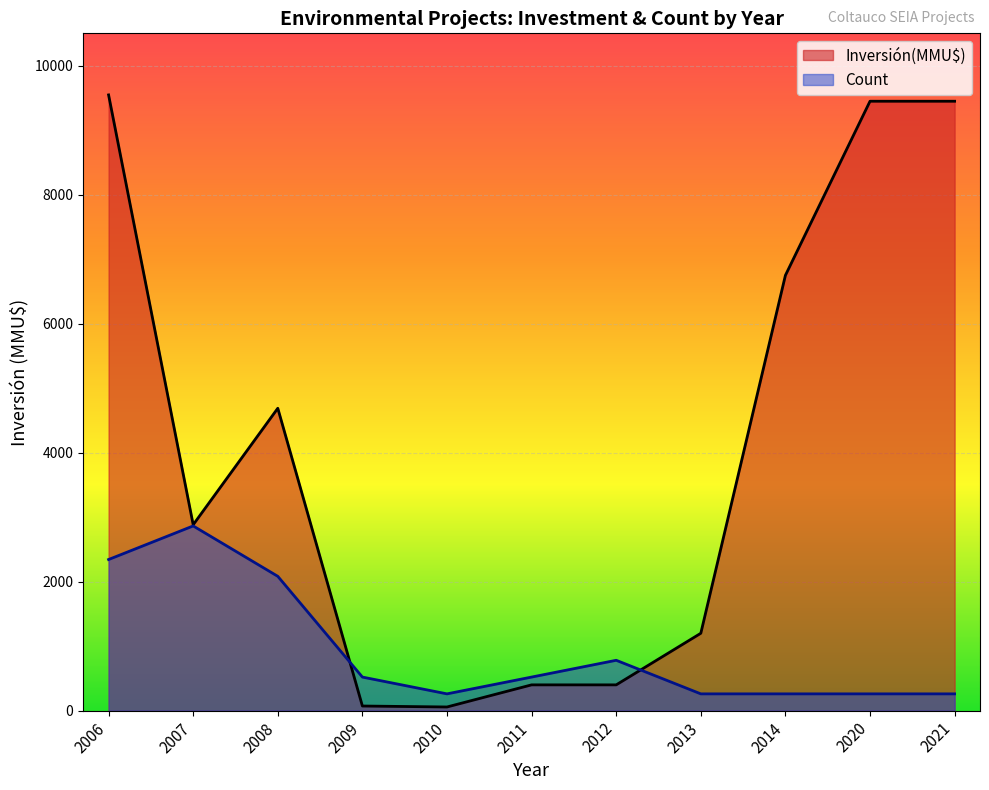

Between 2008 and 2009, which is larger?

2008